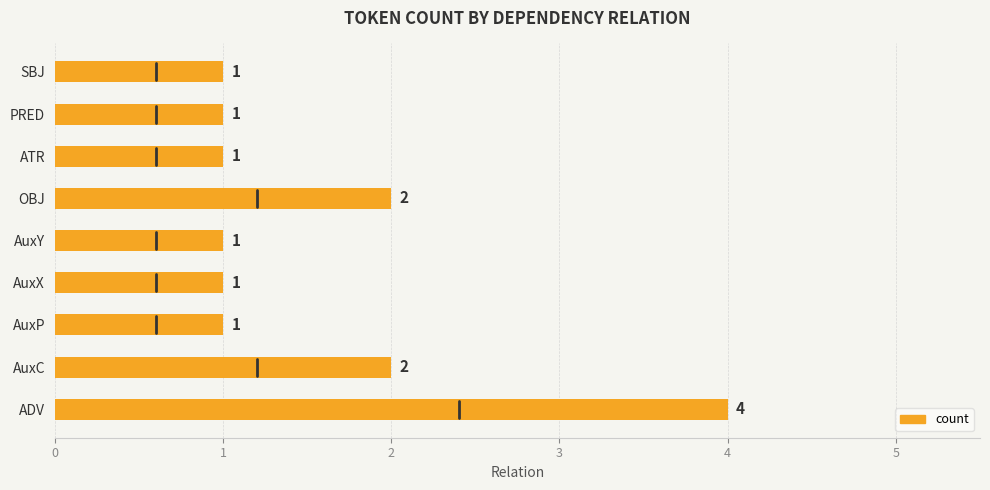

What is the ratio of the value at ADV to the value at AuxP?

4.0